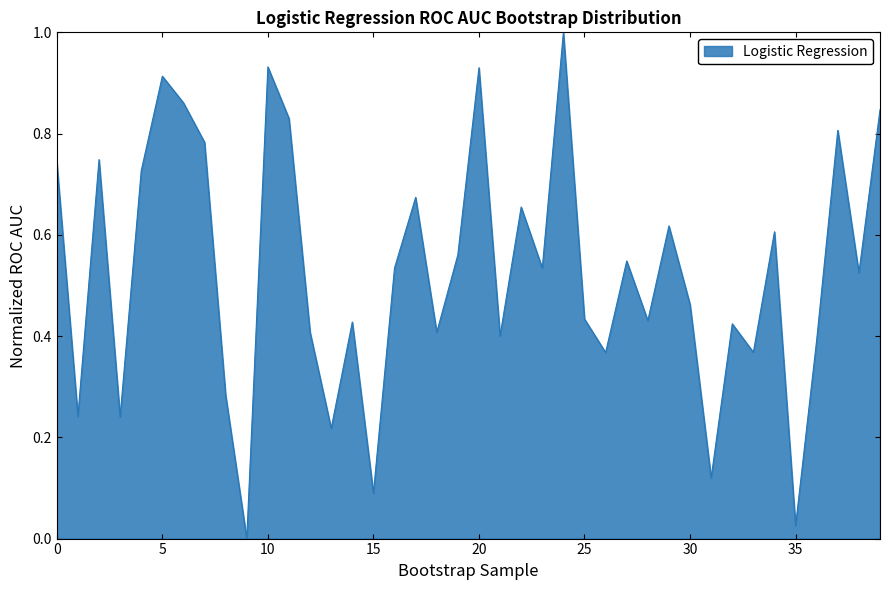

What is the difference between the maximum and minimum values?

1.0